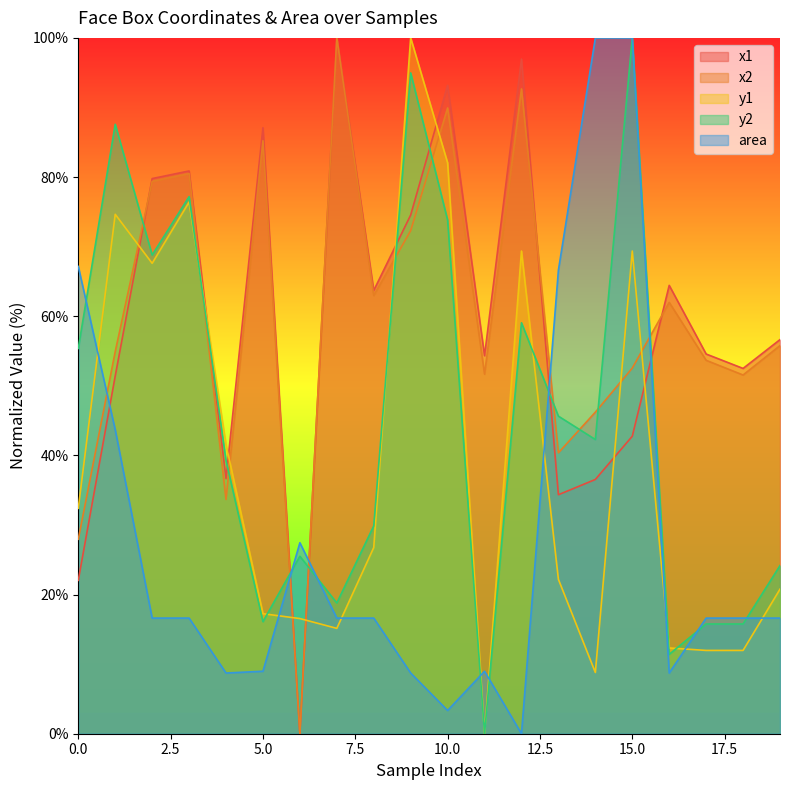

At which label does x2 reach its peak?

7